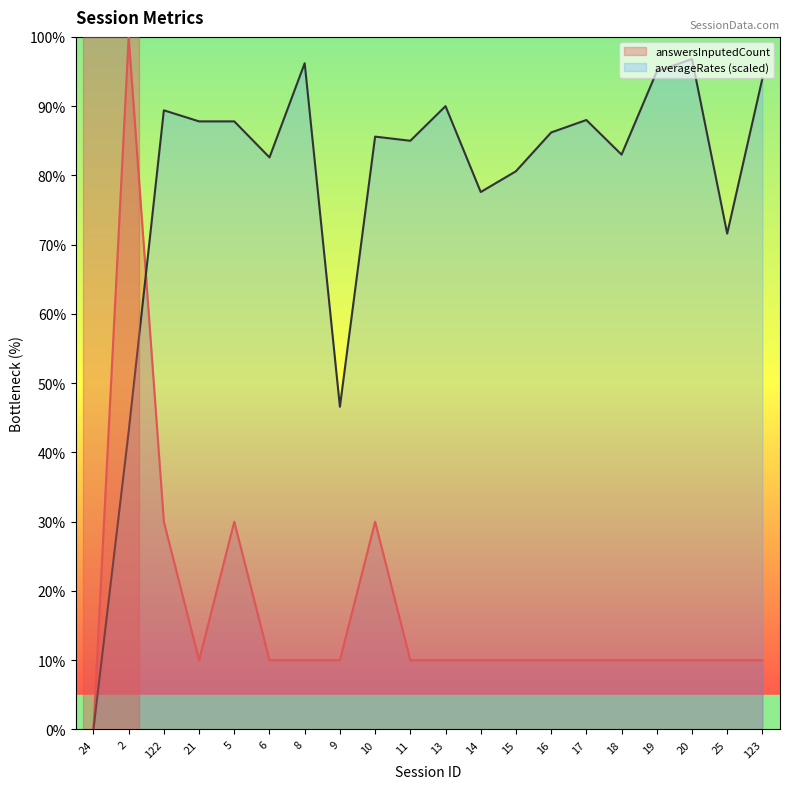

Which series has the largest total across all categories?

averageRates (scaled)